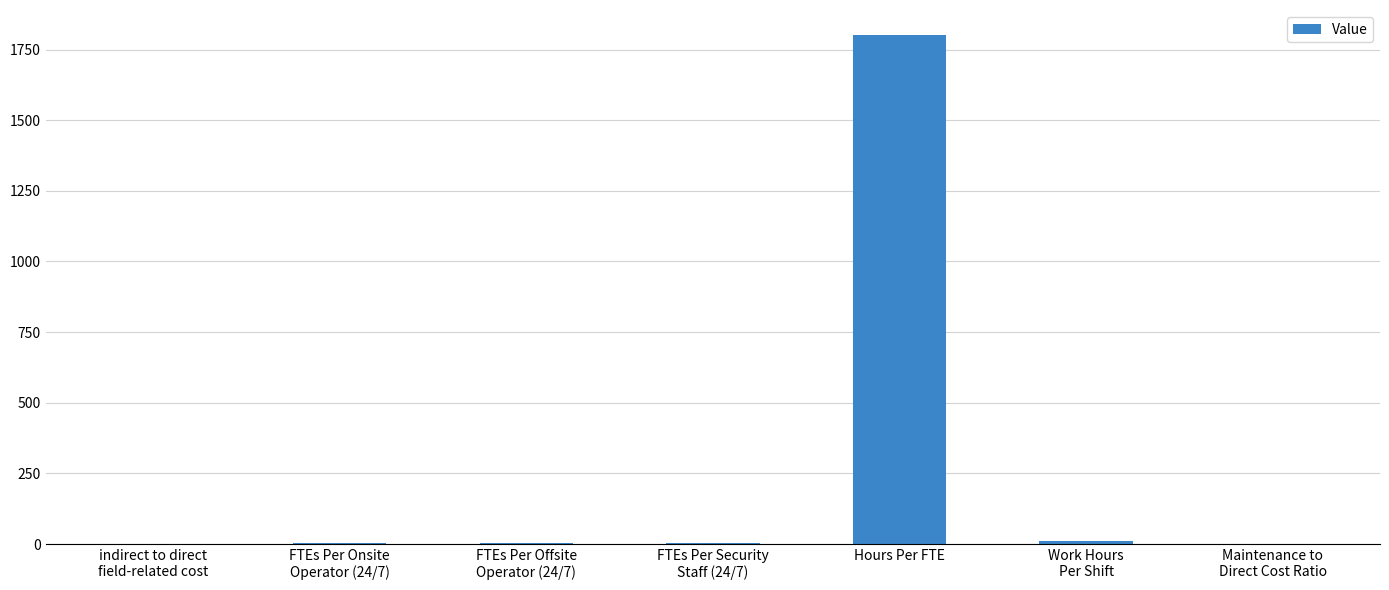

What is the greatest value displayed?

1800.0